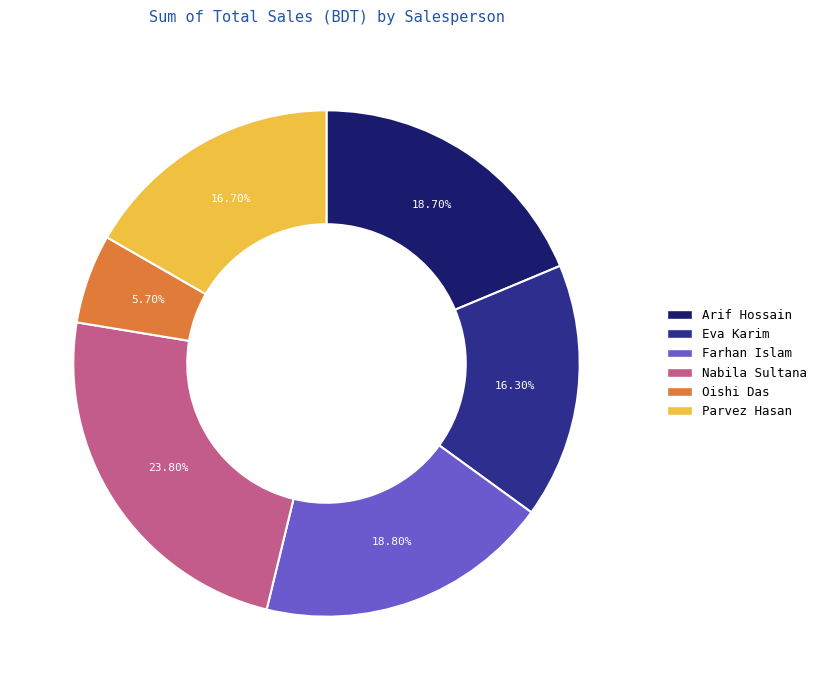

How many segments does this pie chart have?

6